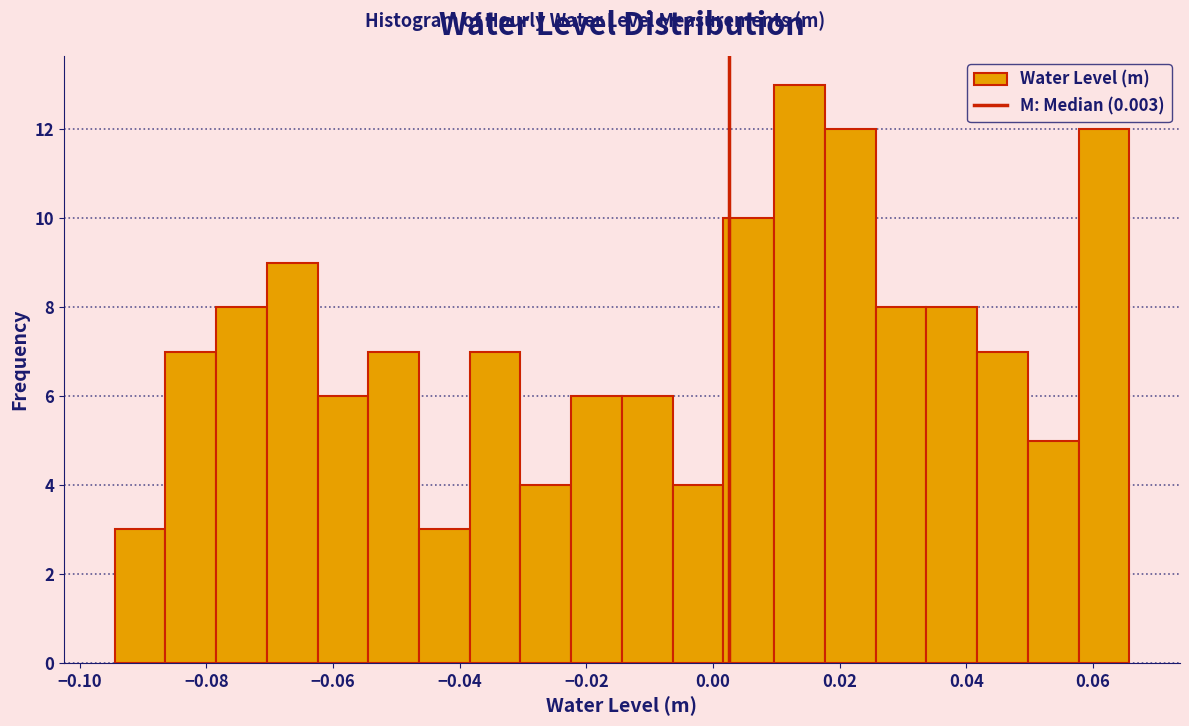

Reading left to right, transcribe this chart: for each bar, give the range it covers on the x-axis and its height. Neither the bar edges nor the heights are printed on the chart, so give them approximately, as read against the axes.

-0.094 to -0.086: 3
-0.086 to -0.078: 7
-0.078 to -0.070: 8
-0.070 to -0.062: 9
-0.062 to -0.054: 6
-0.054 to -0.046: 7
-0.046 to -0.038: 3
-0.038 to -0.030: 7
-0.030 to -0.022: 4
-0.022 to -0.014: 6
-0.014 to -0.006: 6
-0.006 to 0.002: 4
0.002 to 0.010: 10
0.010 to 0.018: 13
0.018 to 0.026: 12
0.026 to 0.034: 8
0.034 to 0.042: 8
0.042 to 0.050: 7
0.050 to 0.058: 5
0.058 to 0.066: 12